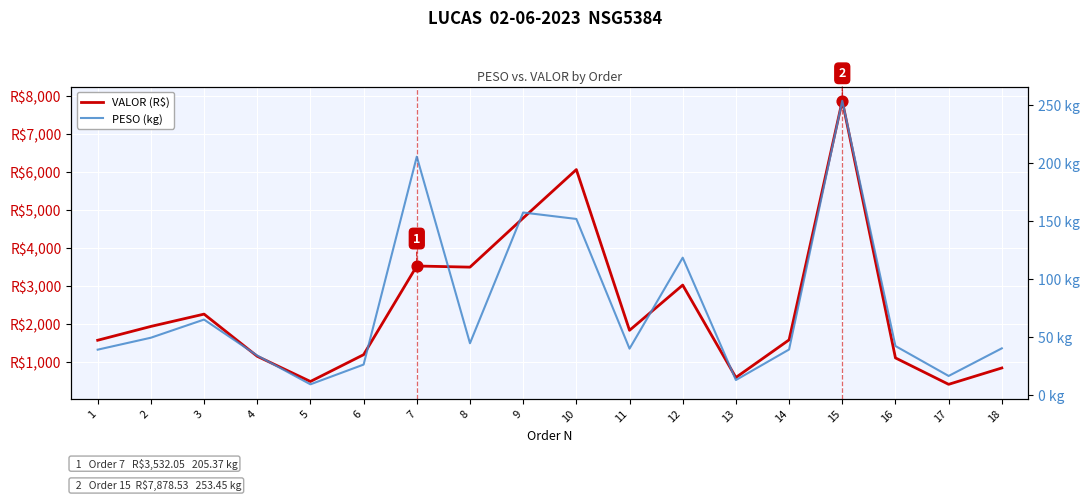

Which series contains the lowest Y value?

PESO (kg)